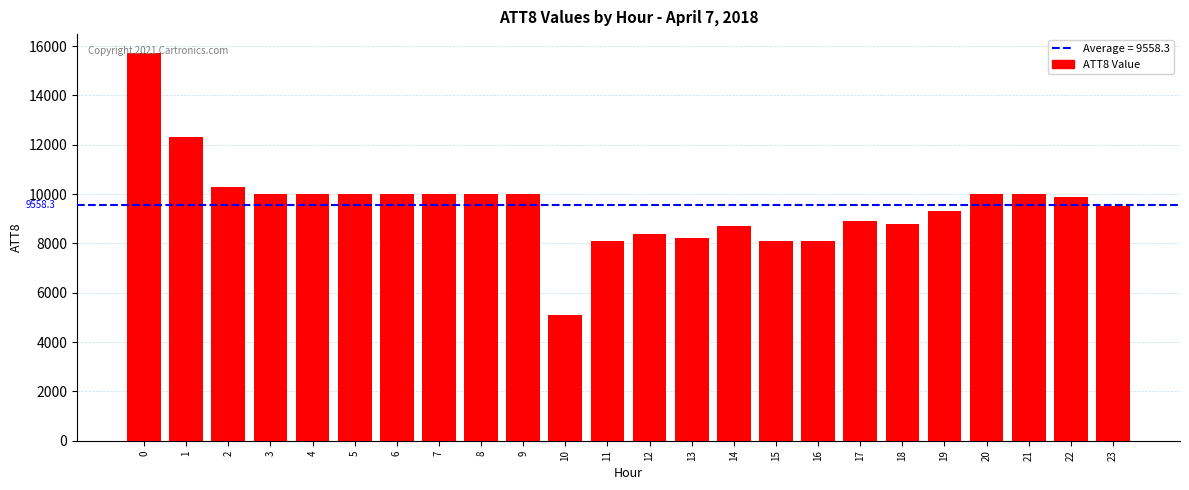

Reading left to right, list all the values displayed in this chart.

0=15700	1=12300	2=10300	3=10000	4=10000	5=10000	6=10000	7=10000	8=10000	9=10000	10=5100	11=8100	12=8400	13=8200	14=8700	15=8100	16=8100	17=8900	18=8800	19=9300	20=10000	21=10000	22=9900	23=9500